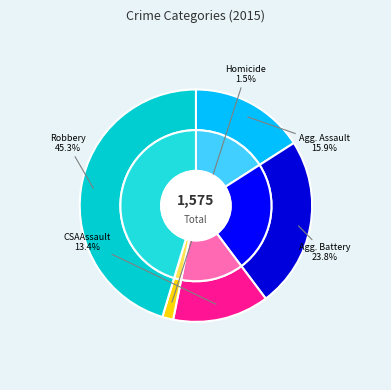

Is the sum of Robbery and Homicide greater than half?

No